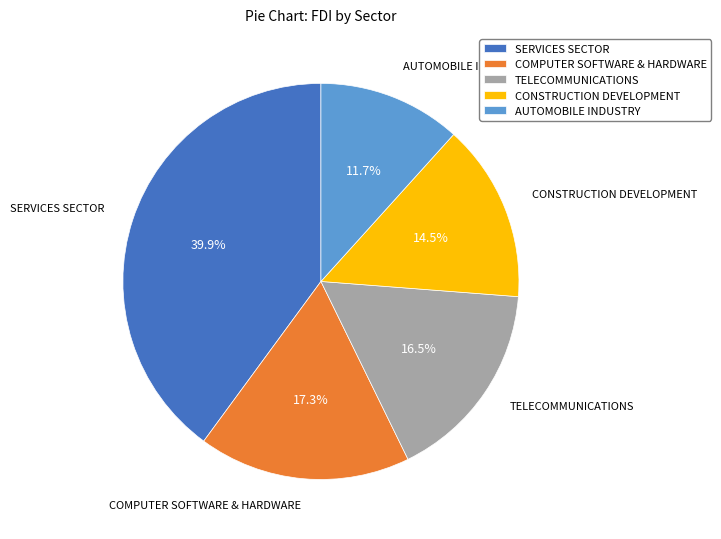

Rank the categories by value from lowest to highest.

AUTOMOBILE INDUSTRY, CONSTRUCTION DEVELOPMENT, TELECOMMUNICATIONS, COMPUTER SOFTWARE & HARDWARE, SERVICES SECTOR